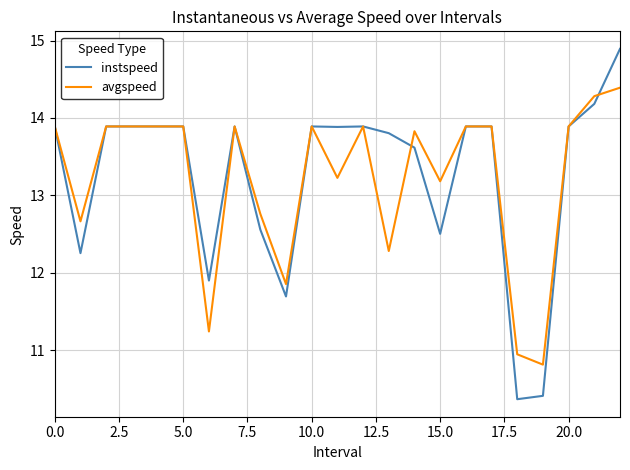

What is the difference between the second highest and second lowest values in the instspeed series?

3.8